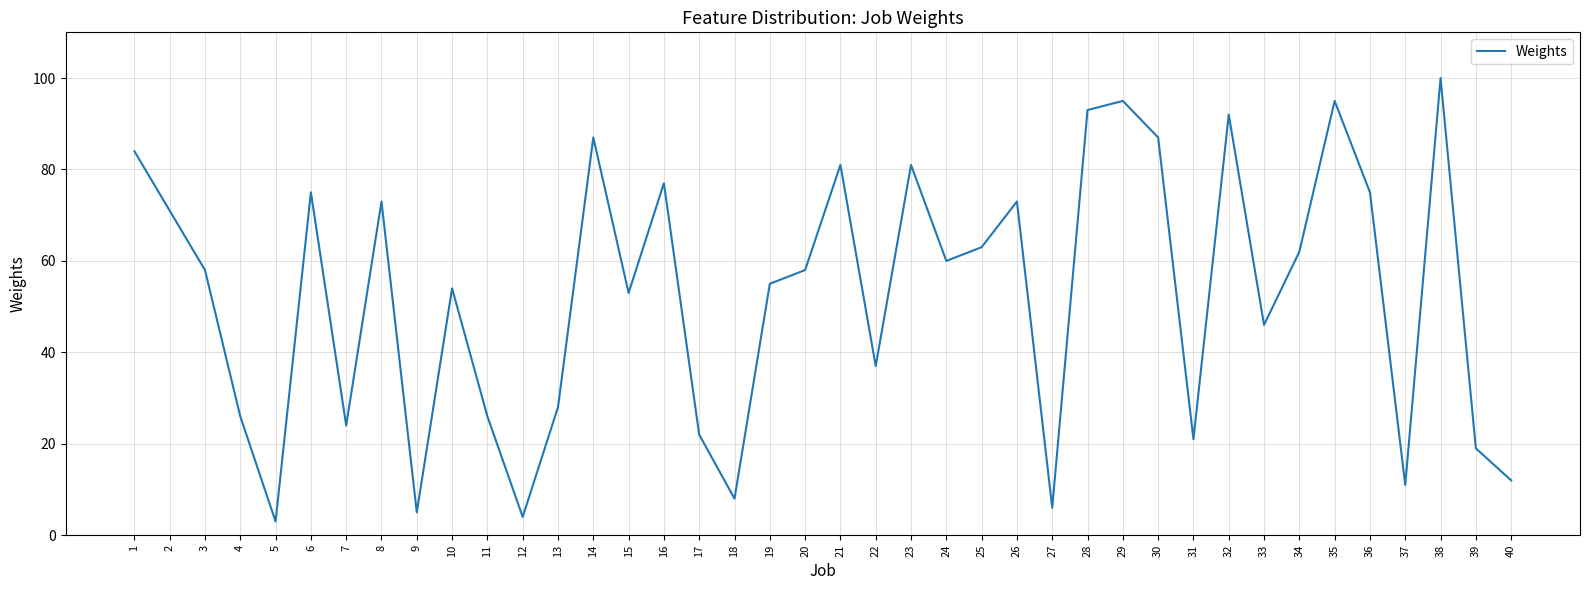

What is the difference between the values at 1 and 31?

63